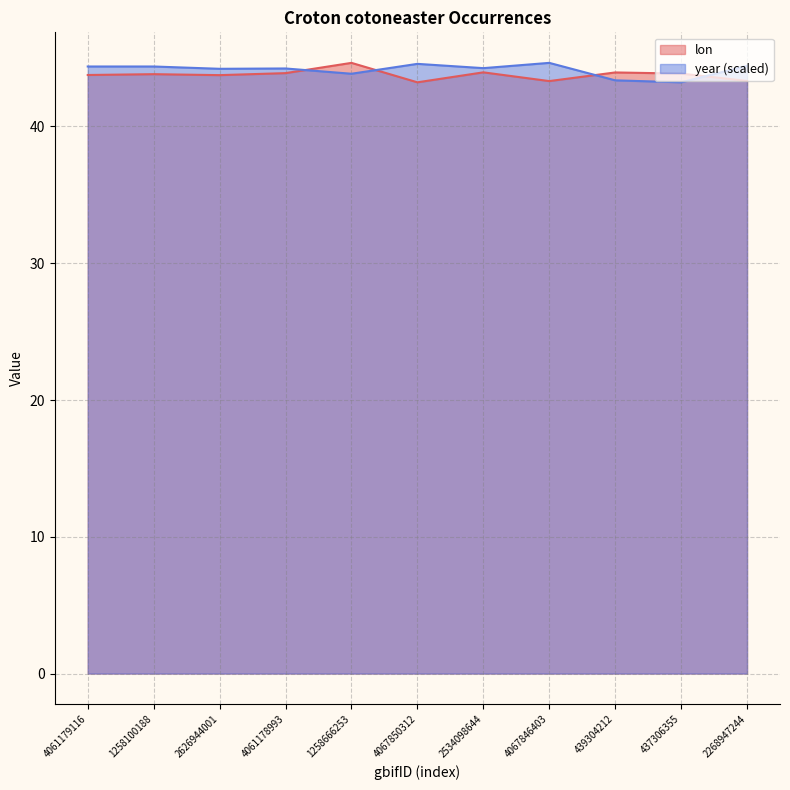

How many values in the year series are below 44?

3